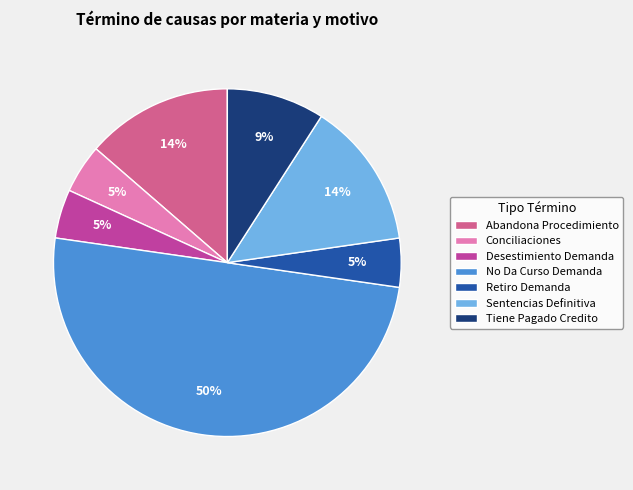

To the nearest percent, what portion does Tiene Pagado Credito represent?

9%